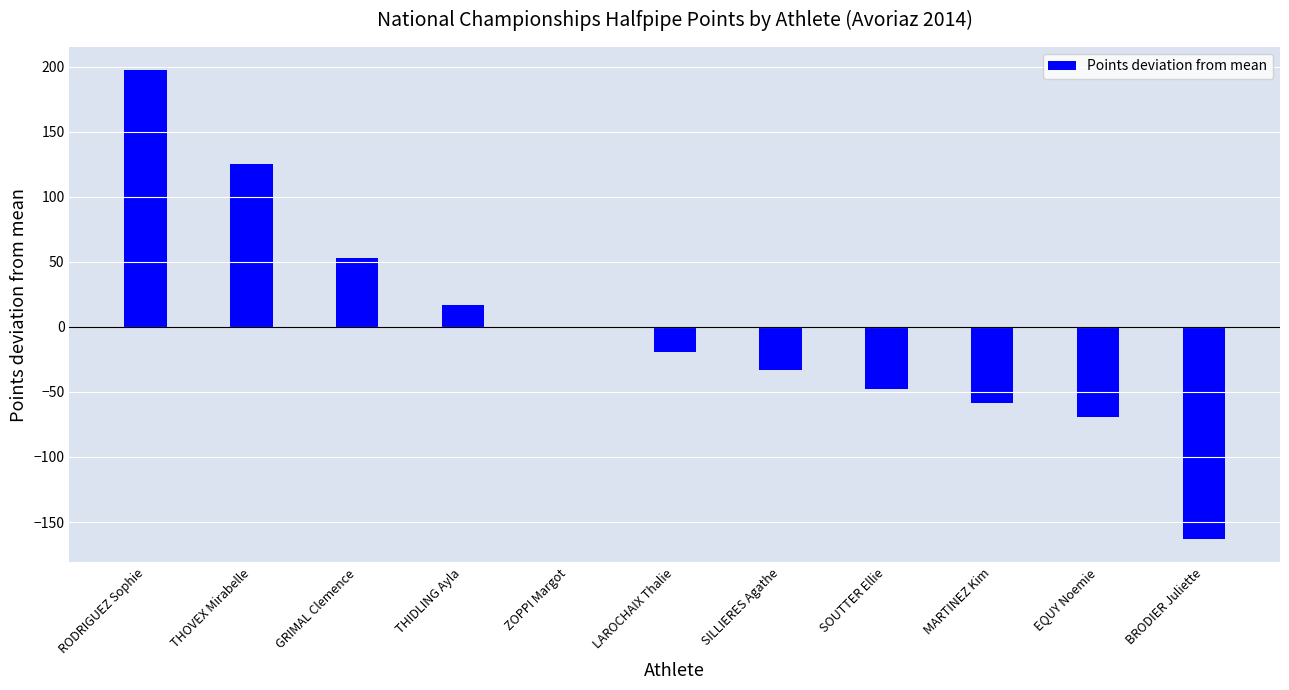

Reading left to right, what are all the values shown in this chart?

RODRIGUEZ Sophie=197.0	THOVEX Mirabelle=125.0	GRIMAL Clemence=53.0	THIDLING Ayla=17.0	ZOPPI Margot=-1.0	LAROCHAIX Thalie=-19.0	SILLIERES Agathe=-33.4	SOUTTER Ellie=-47.8	MARTINEZ Kim=-58.6	EQUY Noemie=-69.4	BRODIER Juliette=-163.0